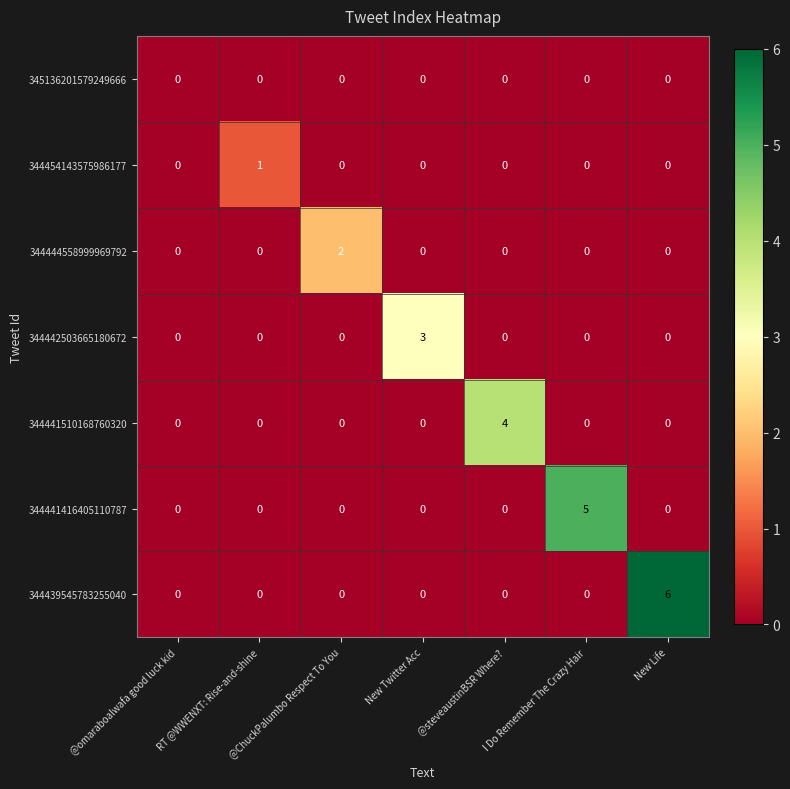

At which category does the chart reach its peak across all series?

New Life